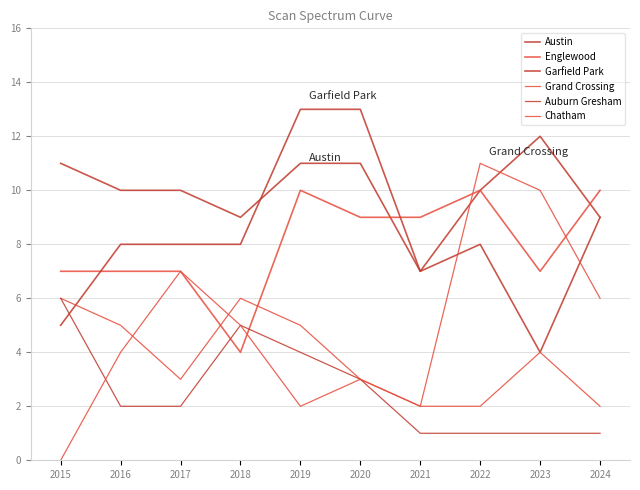

Is the value of Garfield Park at 2018 greater than the value of Austin at 2021?

Yes